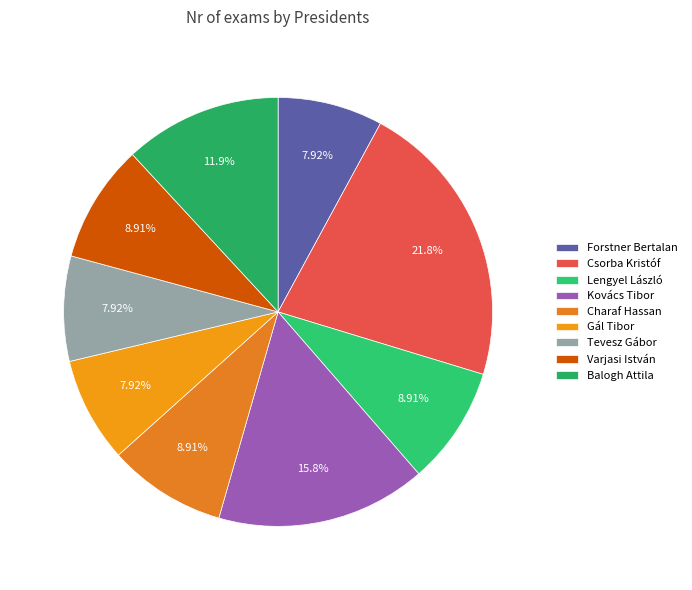

Which category has the biggest portion of the pie?

Csorba Kristóf